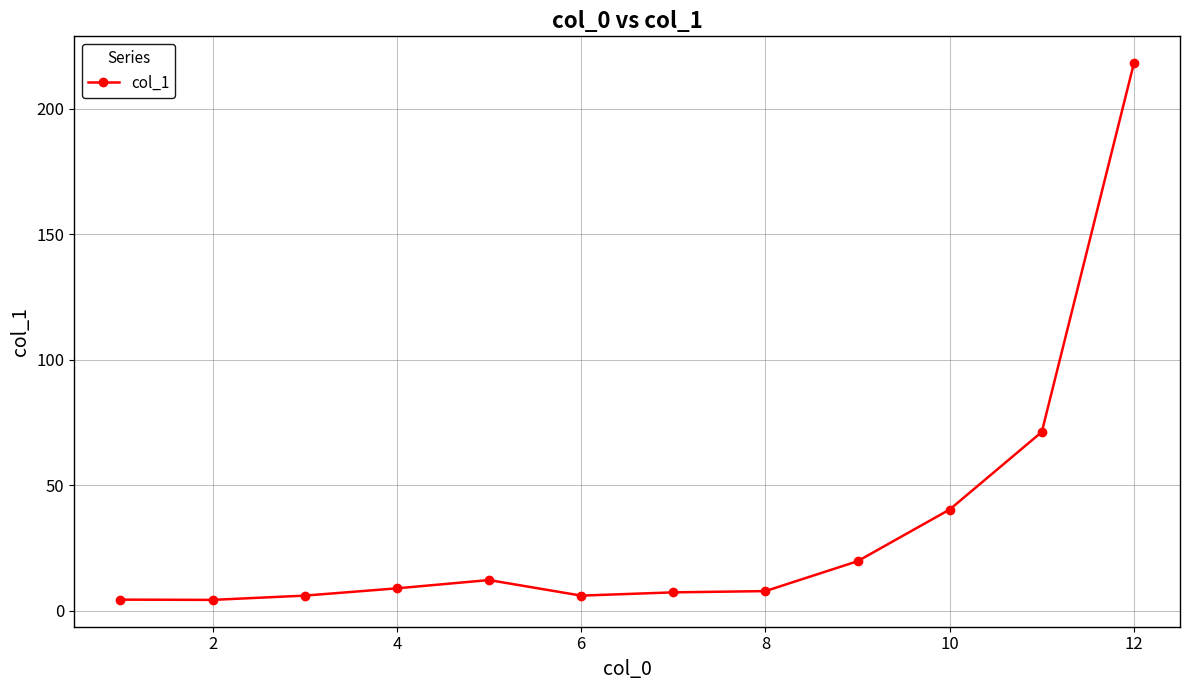

True or false: there are more than 0 points higher than both neighbors.

True